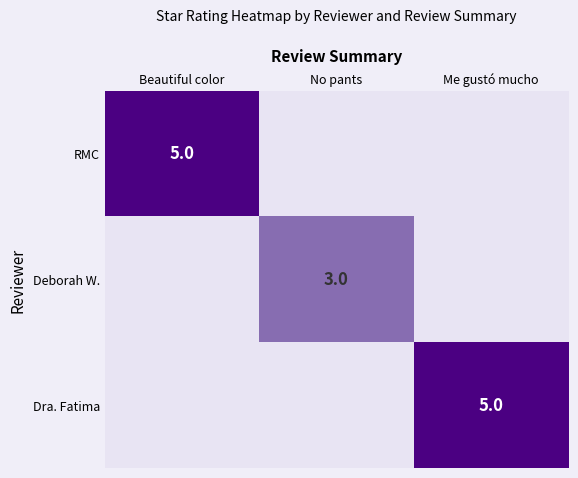

The value of Deborah W. at No pants is 3. True or false?

True